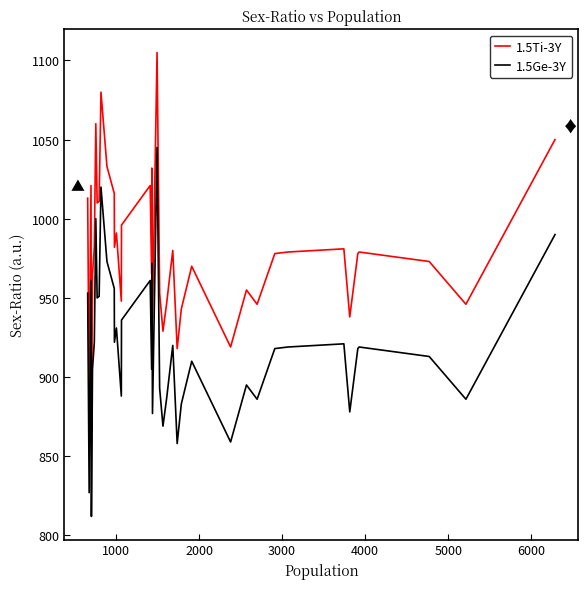

Rank the series by their maximum value, from highest to lowest.

1.5Ti-3Y, 1.5Ge-3Y